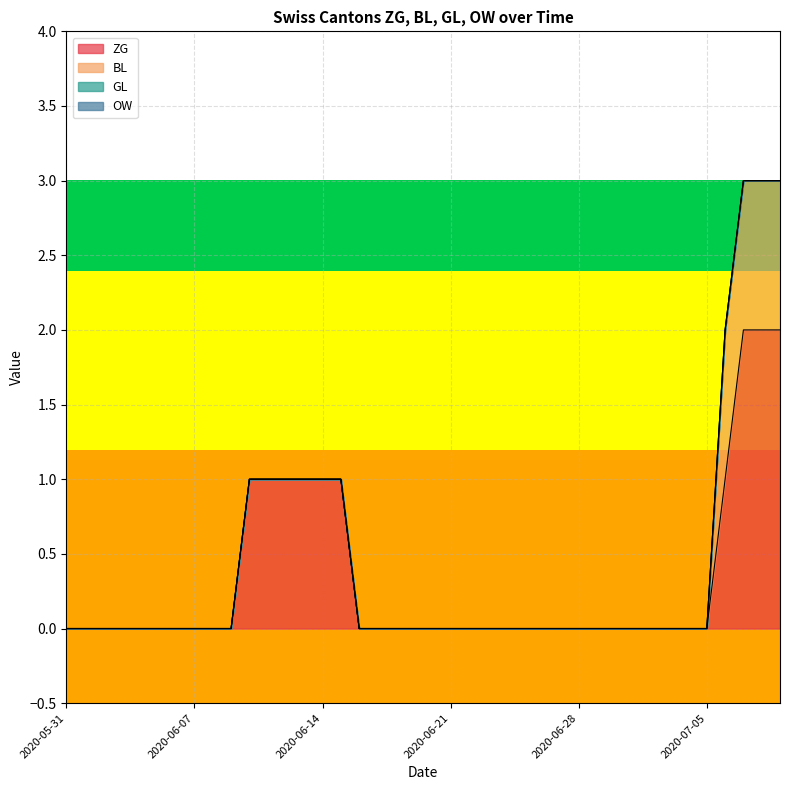

Reading left to right, what are all the values shown in this chart?

ZG: 2020-05-31=0	2020-06-01=0	2020-06-02=0	2020-06-03=0	2020-06-04=0	2020-06-05=0	2020-06-06=0	2020-06-07=0	2020-06-08=0	2020-06-09=0	2020-06-10=1	2020-06-11=1	2020-06-12=1	2020-06-13=1	2020-06-14=1	2020-06-15=1	2020-06-16=0	2020-06-17=0	2020-06-18=0	2020-06-19=0	2020-06-20=0	2020-06-21=0	2020-06-22=0	2020-06-23=0	2020-06-24=0	2020-06-25=0	2020-06-26=0	2020-06-27=0	2020-06-28=0	2020-06-29=0	2020-06-30=0	2020-07-01=0	2020-07-02=0	2020-07-03=0	2020-07-04=0	2020-07-05=0	2020-07-06=1	2020-07-07=2	2020-07-08=2	2020-07-09=2
BL: 2020-05-31=0	2020-06-01=0	2020-06-02=0	2020-06-03=0	2020-06-04=0	2020-06-05=0	2020-06-06=0	2020-06-07=0	2020-06-08=0	2020-06-09=0	2020-06-10=0	2020-06-11=0	2020-06-12=0	2020-06-13=0	2020-06-14=0	2020-06-15=0	2020-06-16=0	2020-06-17=0	2020-06-18=0	2020-06-19=0	2020-06-20=0	2020-06-21=0	2020-06-22=0	2020-06-23=0	2020-06-24=0	2020-06-25=0	2020-06-26=0	2020-06-27=0	2020-06-28=0	2020-06-29=0	2020-06-30=0	2020-07-01=0	2020-07-02=0	2020-07-03=0	2020-07-04=0	2020-07-05=0	2020-07-06=1	2020-07-07=1	2020-07-08=1	2020-07-09=1
GL: 2020-05-31=0	2020-06-01=0	2020-06-02=0	2020-06-03=0	2020-06-04=0	2020-06-05=0	2020-06-06=0	2020-06-07=0	2020-06-08=0	2020-06-09=0	2020-06-10=0	2020-06-11=0	2020-06-12=0	2020-06-13=0	2020-06-14=0	2020-06-15=0	2020-06-16=0	2020-06-17=0	2020-06-18=0	2020-06-19=0	2020-06-20=0	2020-06-21=0	2020-06-22=0	2020-06-23=0	2020-06-24=0	2020-06-25=0	2020-06-26=0	2020-06-27=0	2020-06-28=0	2020-06-29=0	2020-06-30=0	2020-07-01=0	2020-07-02=0	2020-07-03=0	2020-07-04=0	2020-07-05=0	2020-07-06=0	2020-07-07=0	2020-07-08=0	2020-07-09=0
OW: 2020-05-31=0	2020-06-01=0	2020-06-02=0	2020-06-03=0	2020-06-04=0	2020-06-05=0	2020-06-06=0	2020-06-07=0	2020-06-08=0	2020-06-09=0	2020-06-10=0	2020-06-11=0	2020-06-12=0	2020-06-13=0	2020-06-14=0	2020-06-15=0	2020-06-16=0	2020-06-17=0	2020-06-18=0	2020-06-19=0	2020-06-20=0	2020-06-21=0	2020-06-22=0	2020-06-23=0	2020-06-24=0	2020-06-25=0	2020-06-26=0	2020-06-27=0	2020-06-28=0	2020-06-29=0	2020-06-30=0	2020-07-01=0	2020-07-02=0	2020-07-03=0	2020-07-04=0	2020-07-05=0	2020-07-06=0	2020-07-07=0	2020-07-08=0	2020-07-09=0